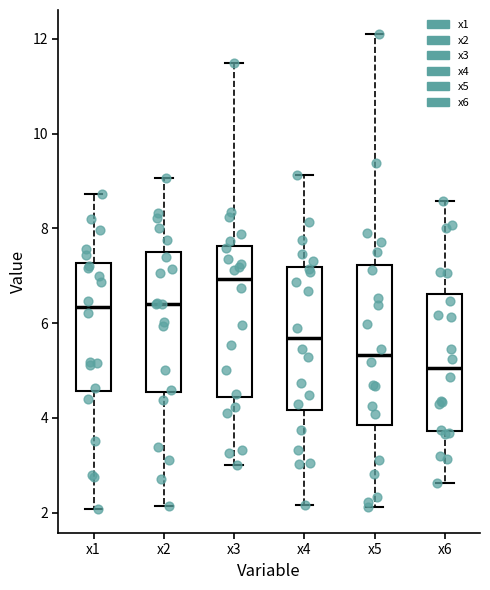

Which box has the lowest median line?

x6